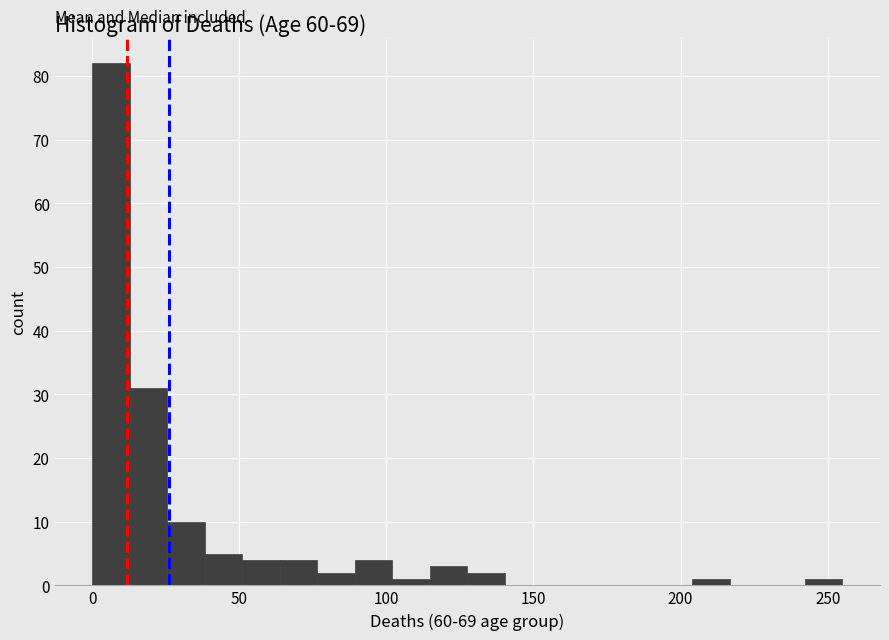

Around what value on the x-axis is the tallest bar? Give the approximate position of its centre, as read against the axis.

5